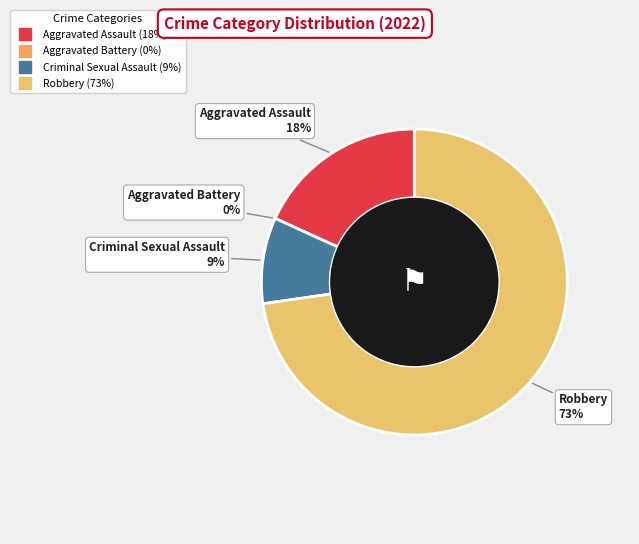

Count the number of slices in the pie.

4